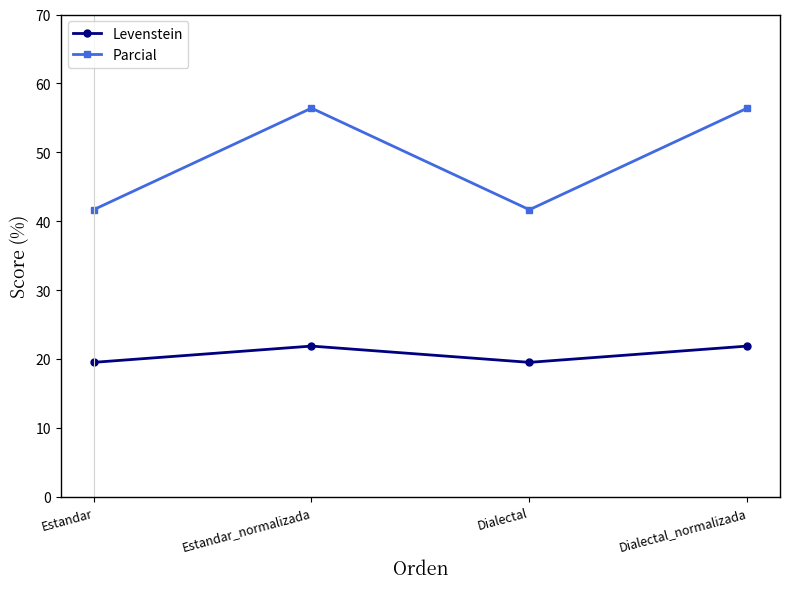

What is the value of the Levenstein point at the 3rd from the left?

19.5